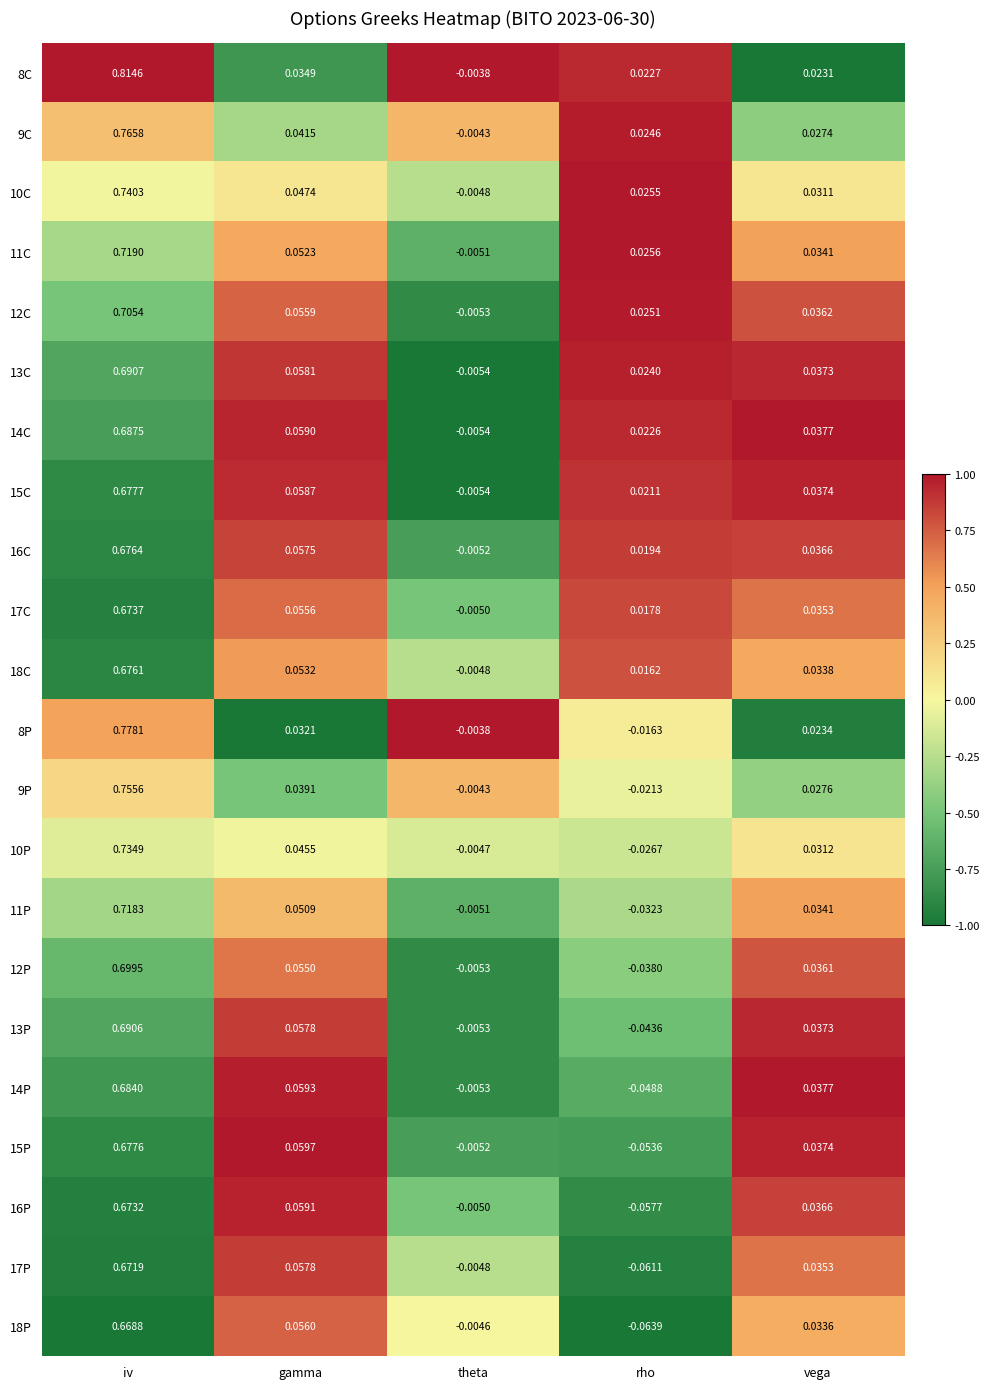

Which series changed the most between rho and vega?

18P